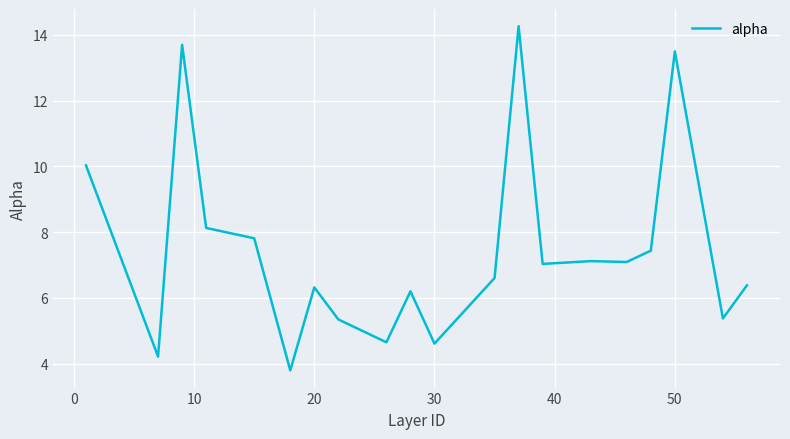

What is the difference between the maximum and minimum values?

10.5